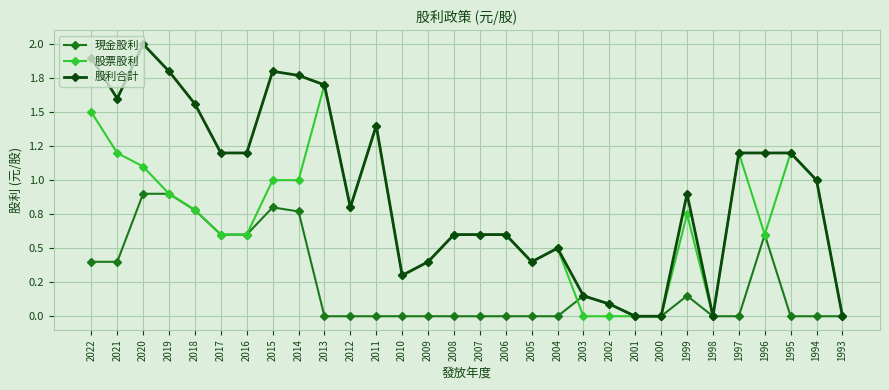

The value of 股票股利 at 2010 is 0.3. True or false?

True